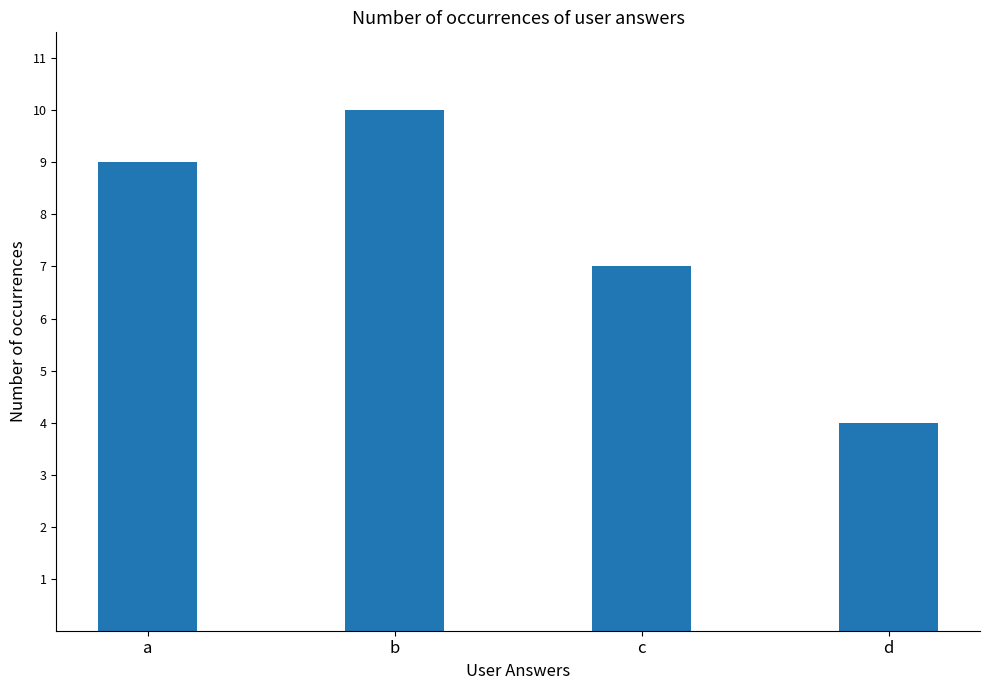

What is the sum of all values?

30